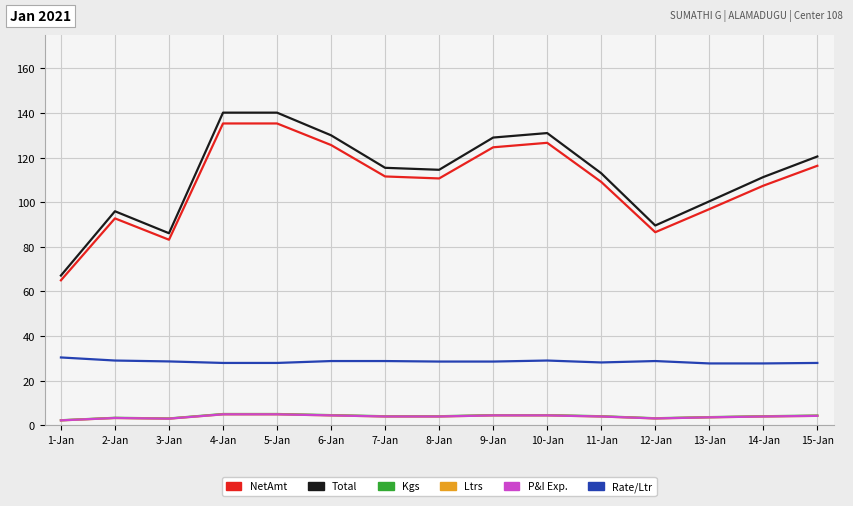

How many lines are shown in the chart?

6